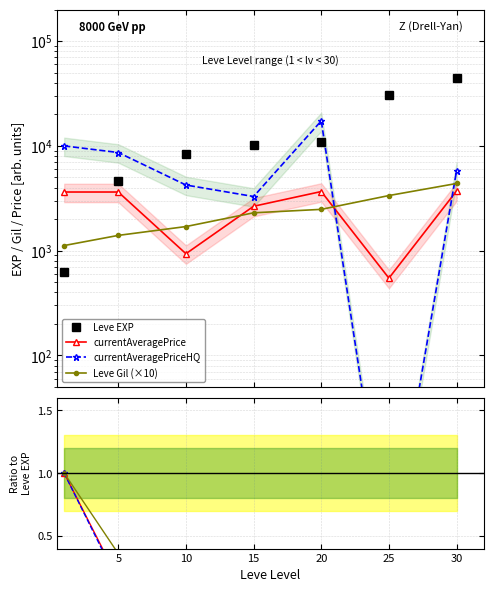

The value of Leve Gil at 0 is 1.4. True or false?

False